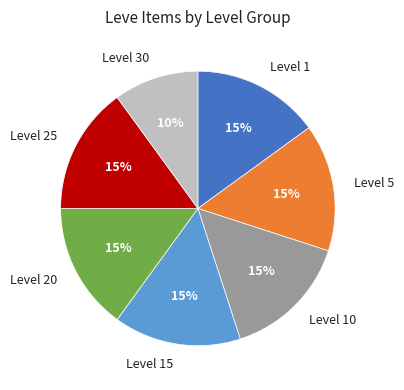

To the nearest percent, what percentage of the pie is Level 15?

15%